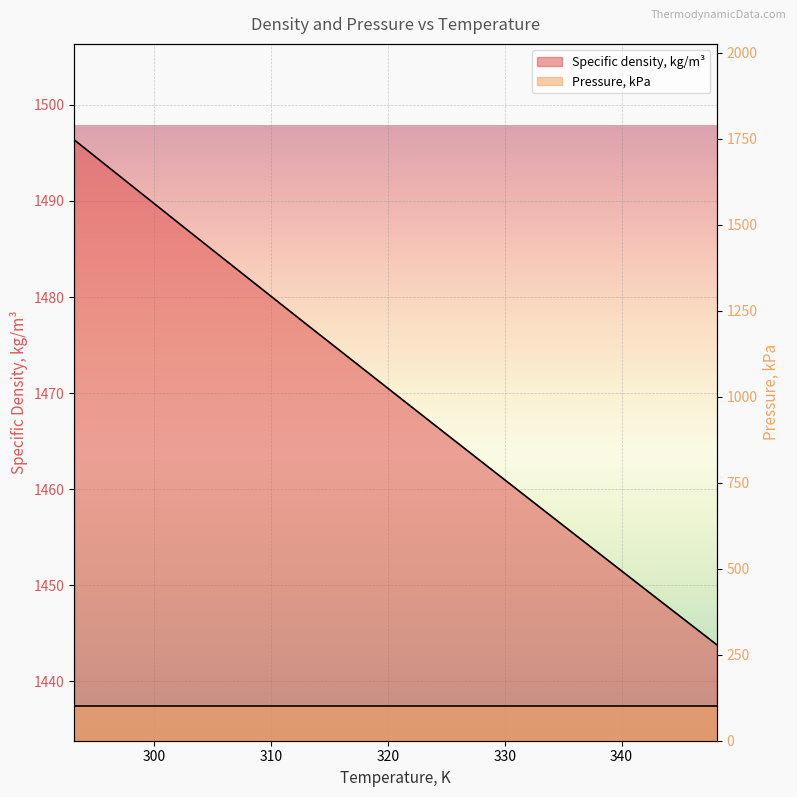

What is the ratio of the value at 303.15 to the value at 293.15?

1.0